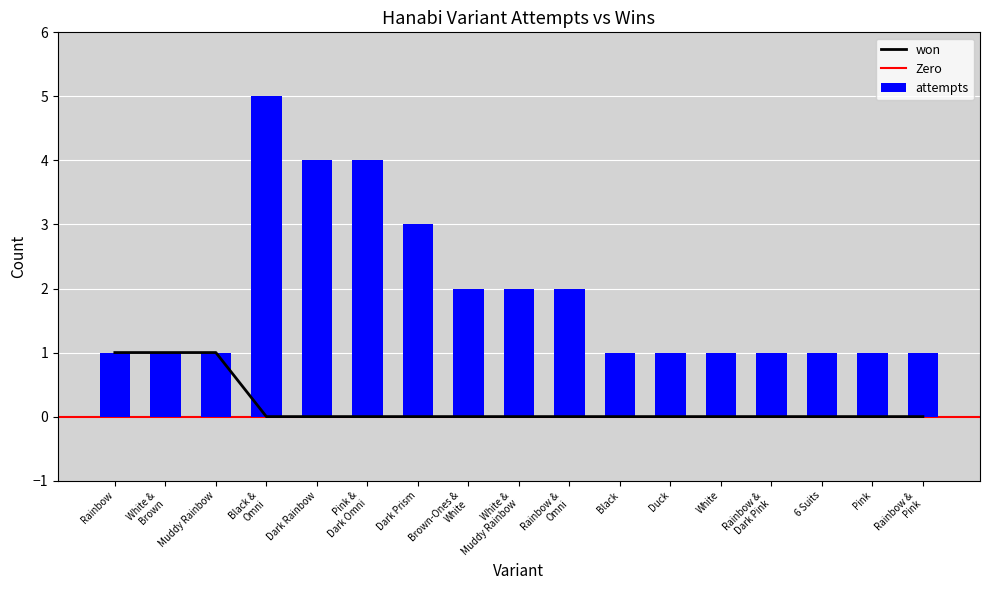

True or false: attempts has a value of 1 at White.

True